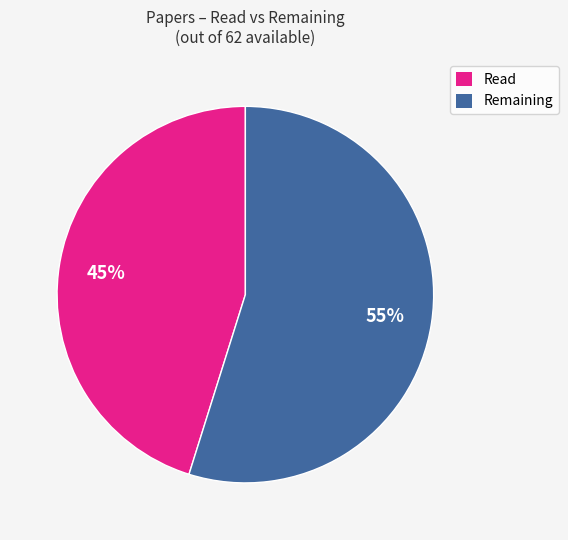

To the nearest percent, what percentage of the pie is Remaining?

55%